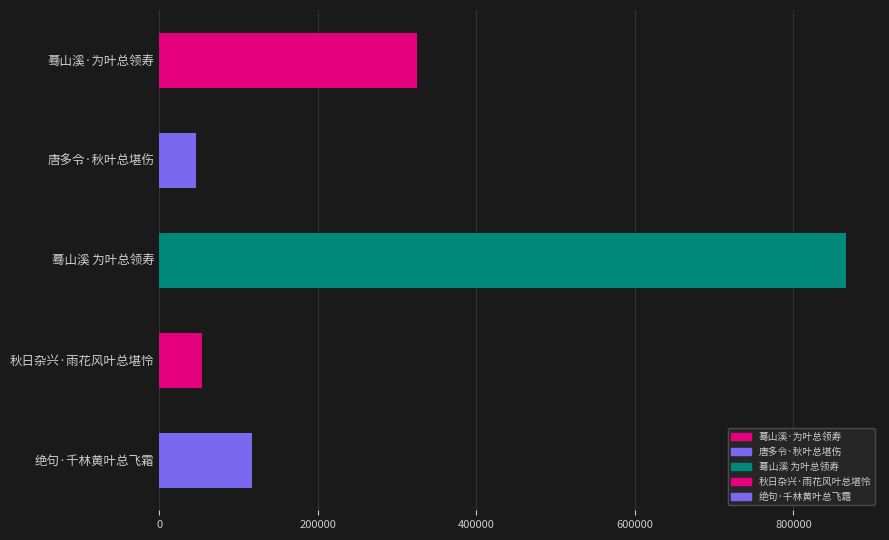

What is the label of the 3rd bar from the bottom?

蓦山溪 为叶总领寿